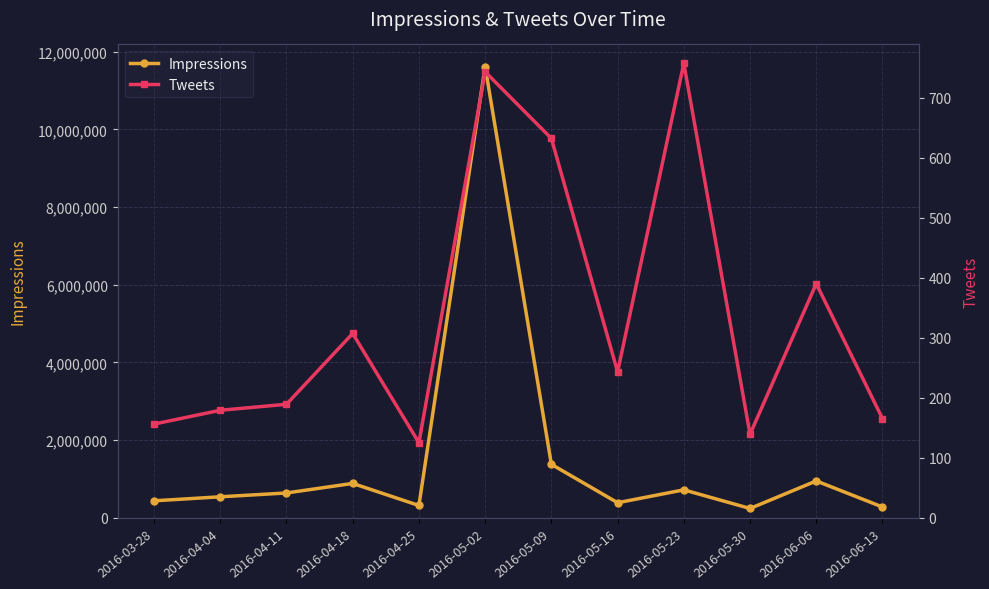

What is the greatest value displayed?

11616661